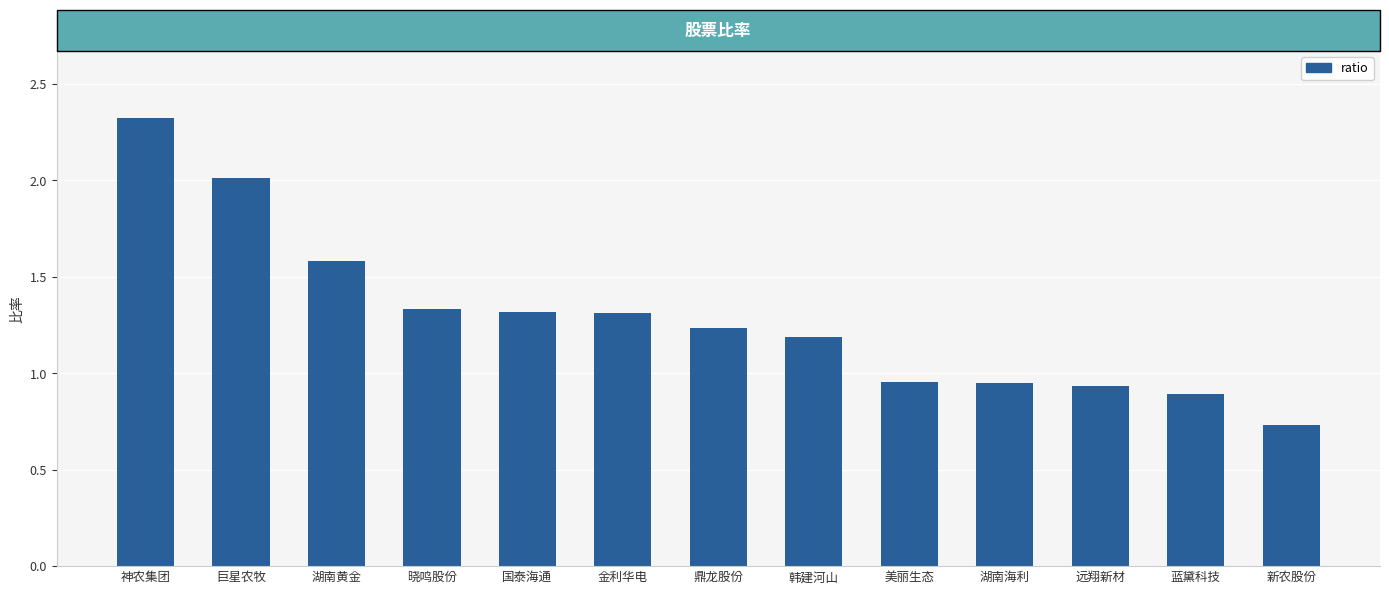

True or false: the data shows 1.3 at 晓鸣股份.

True